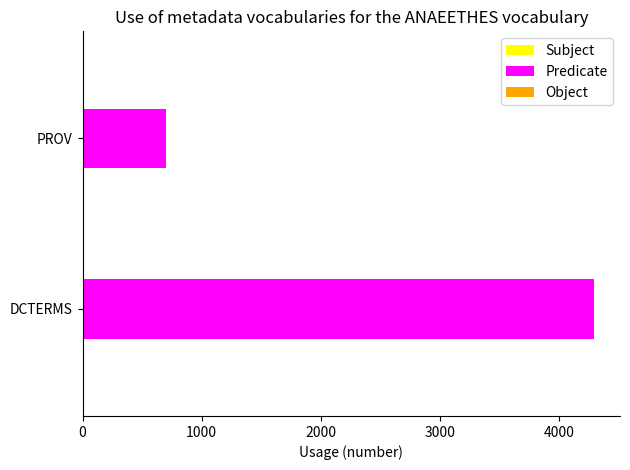

How many bars are there in total?

2